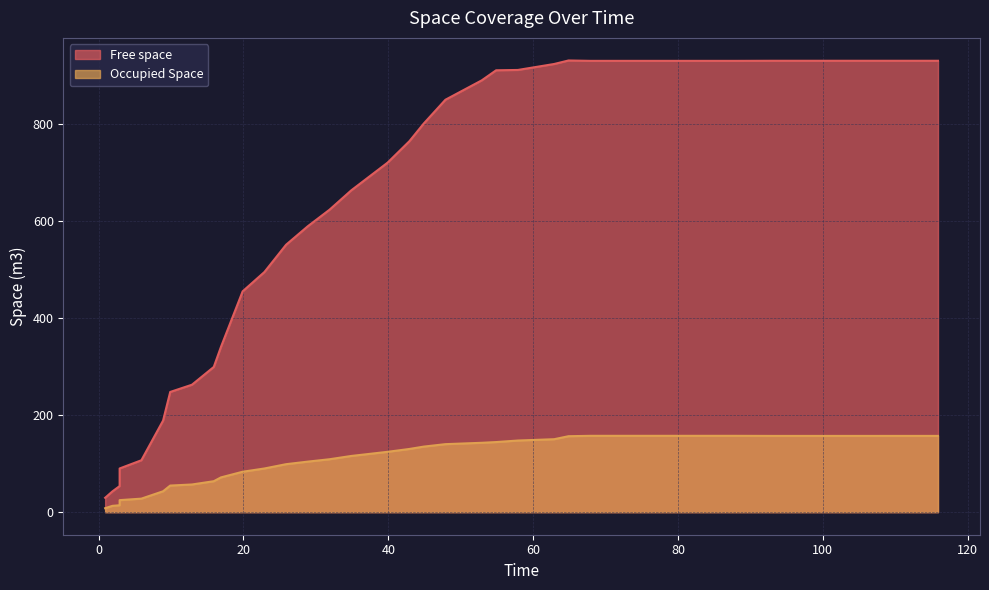

How many data points does each series have?

40